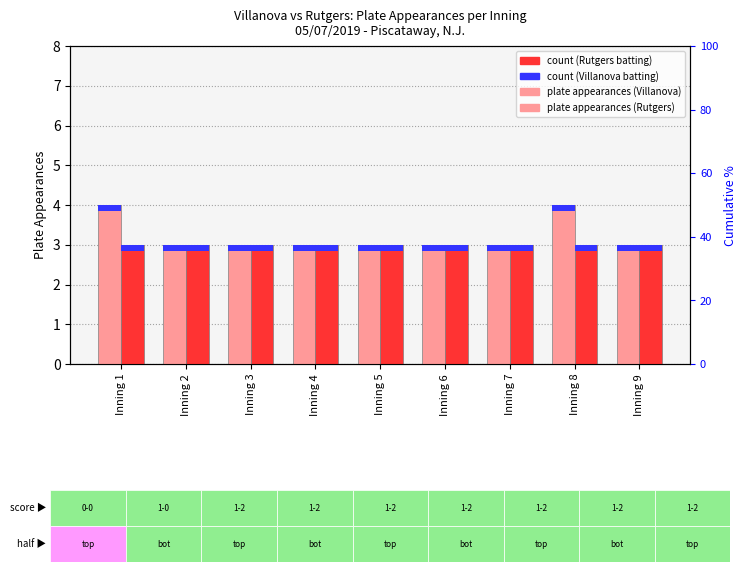

Between Inning 1 and Inning 4, which series saw the biggest shift?

Villanova (batting)